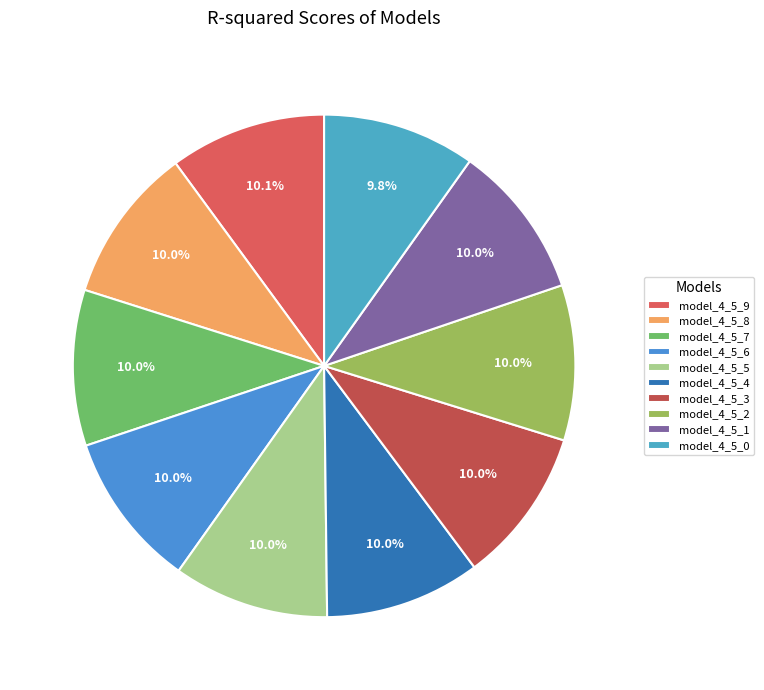

Count the number of slices in the pie.

10